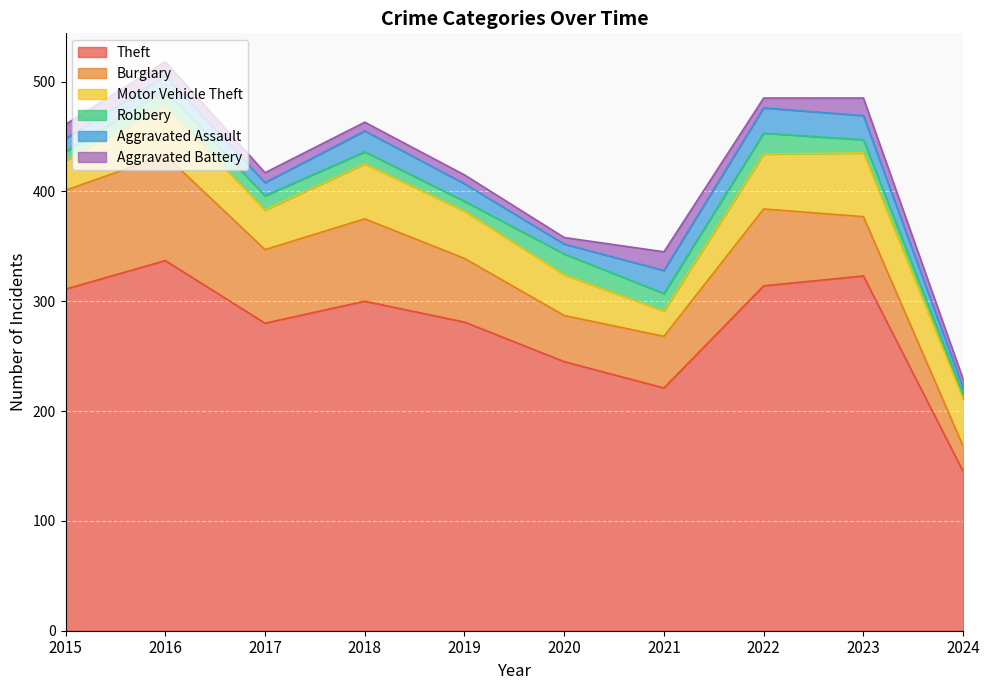

Which category has the highest value in the Robbery series?

2020